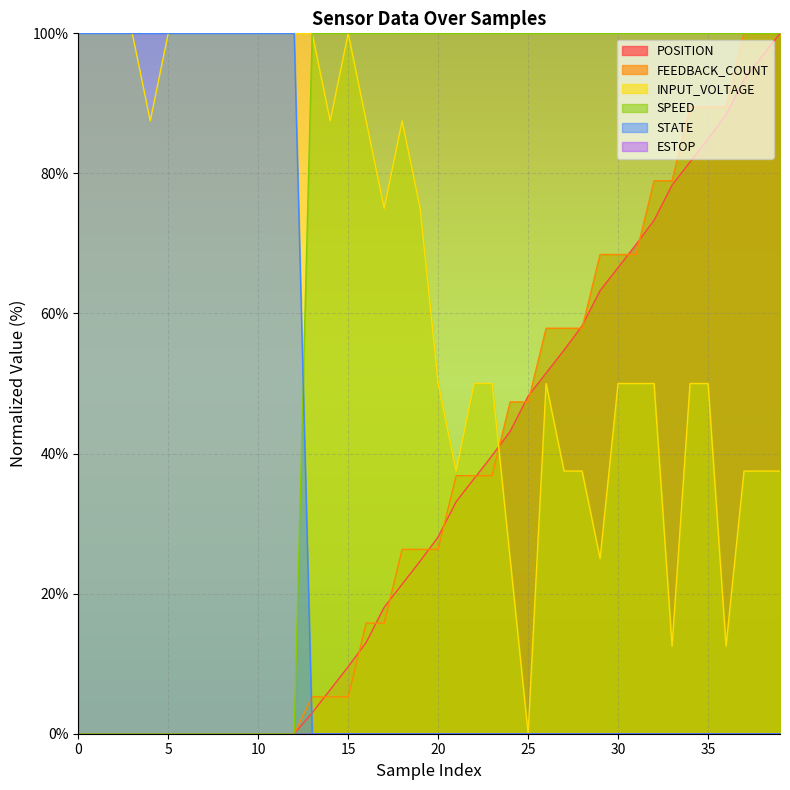

Is the value of INPUT_VOLTAGE at 5 greater than the value of STATE at 25?

Yes